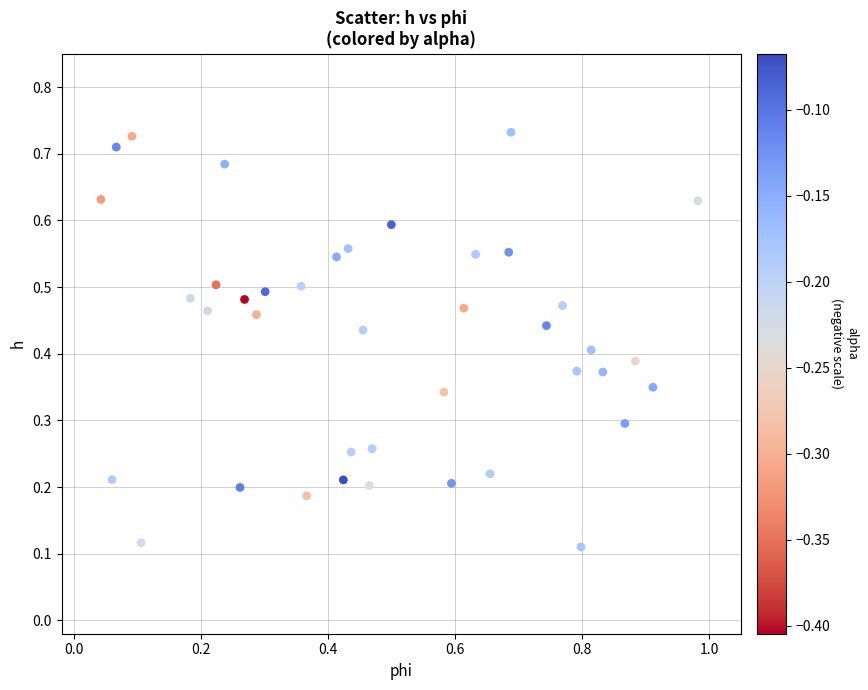

What is the range of X values (max minus min)?

0.9